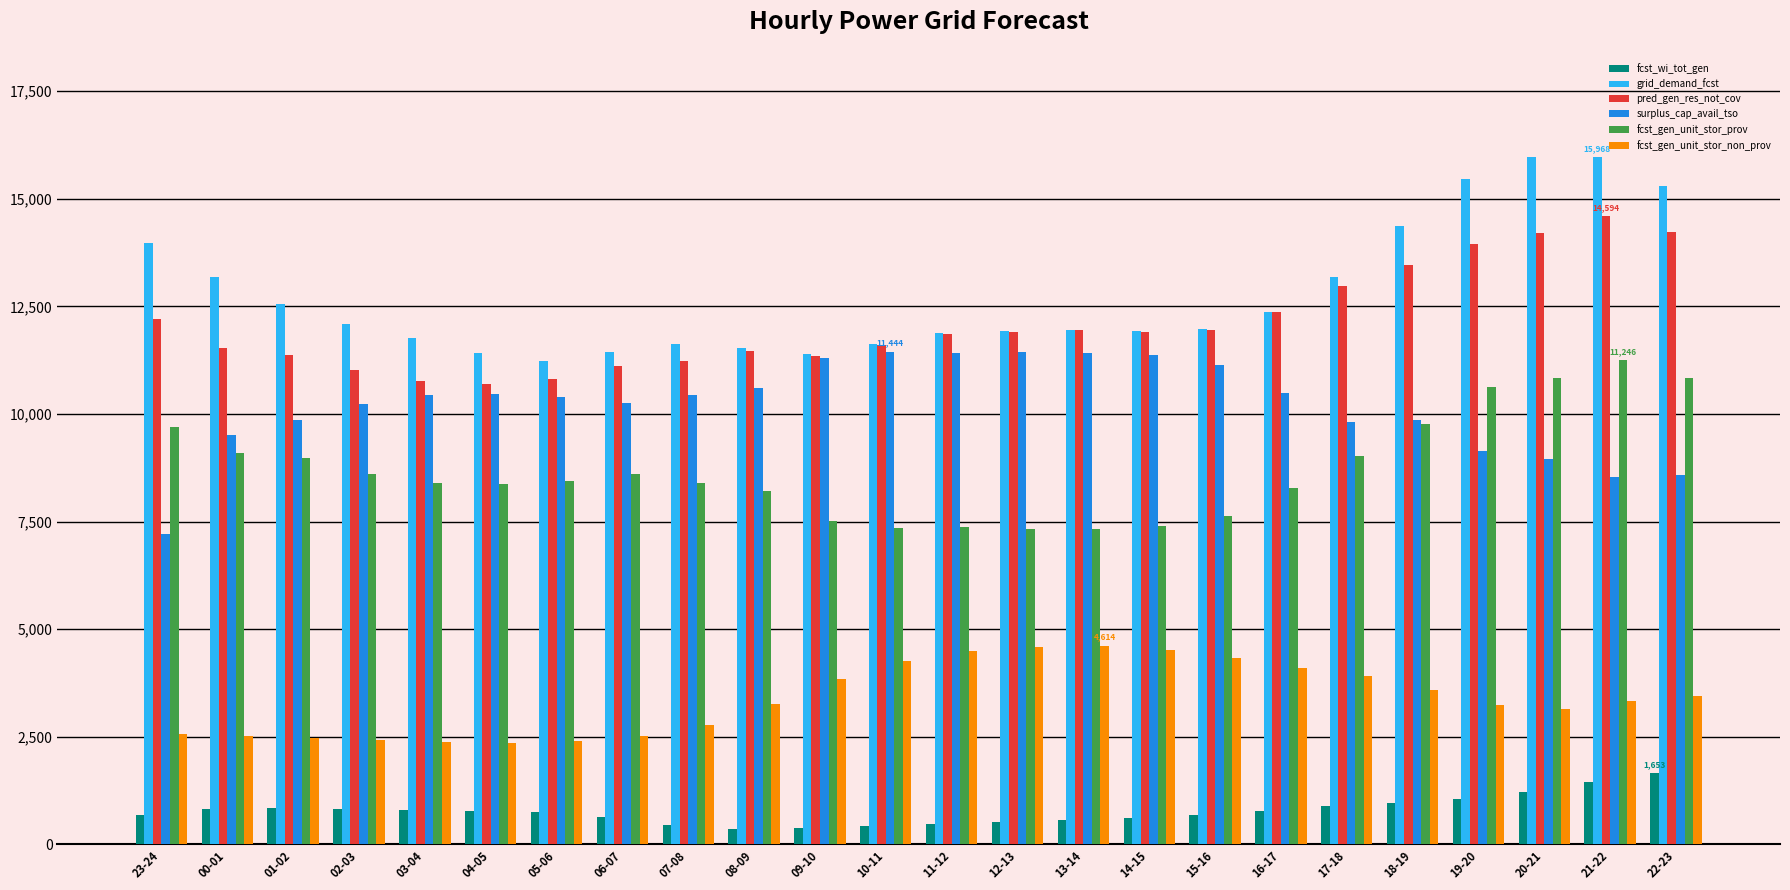

At which label does surplus_cap_avail_tso reach its minimum?

23-24